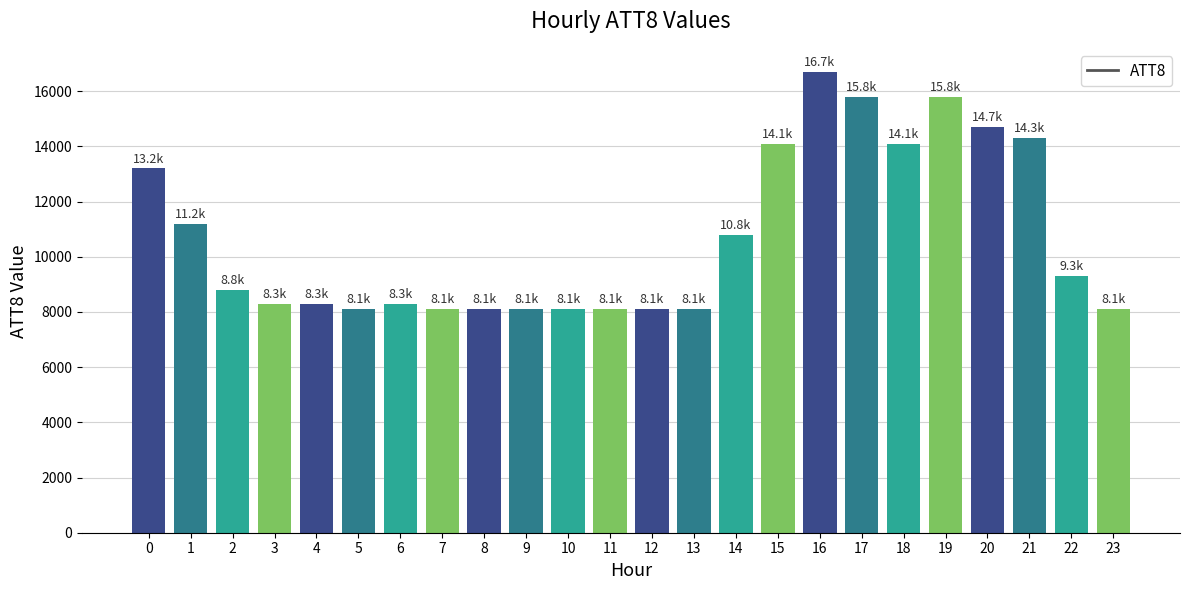

What is the greatest value displayed?

16700